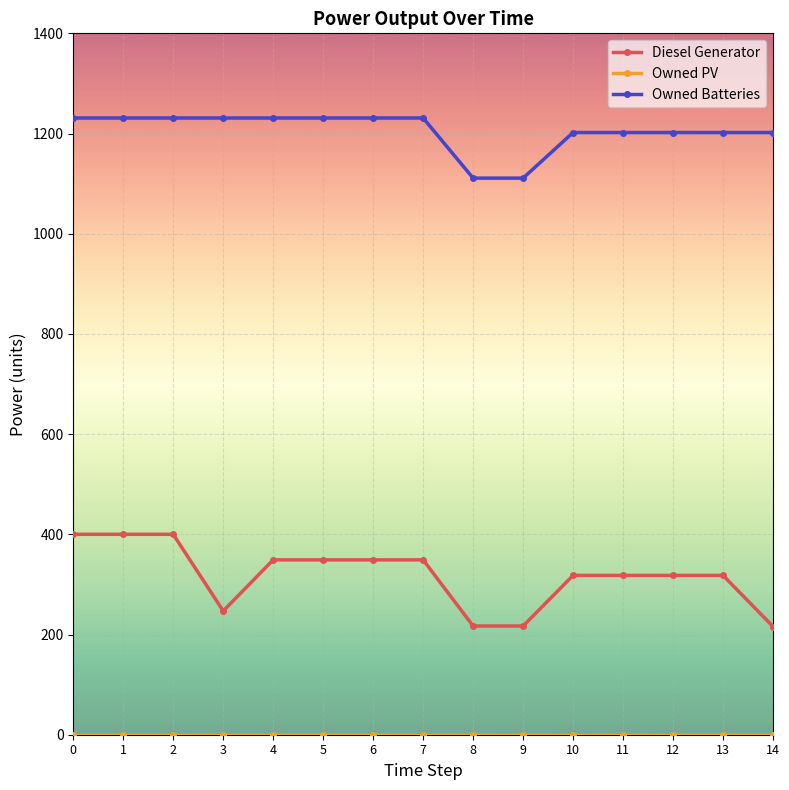

What is the difference between the Diesel Generator values at 5 and 1?

51.0